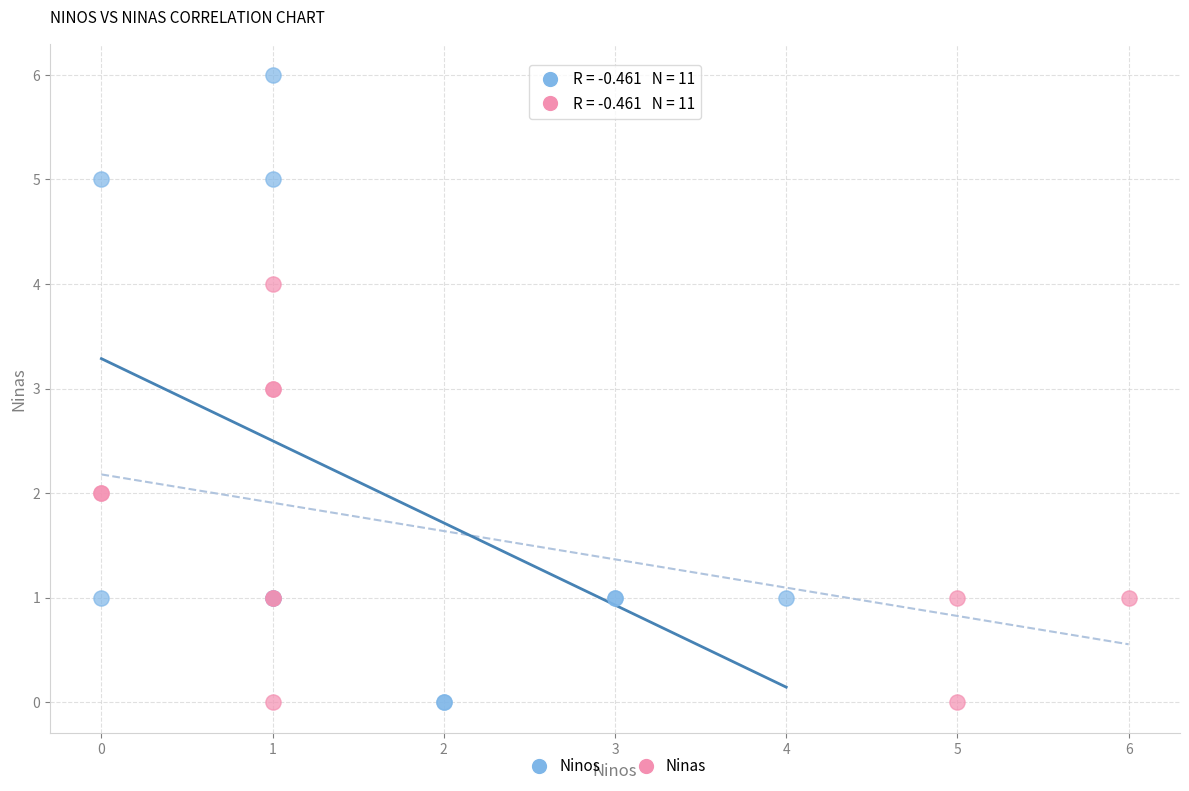

What are all the series names shown in the legend?

Ninos, Ninas